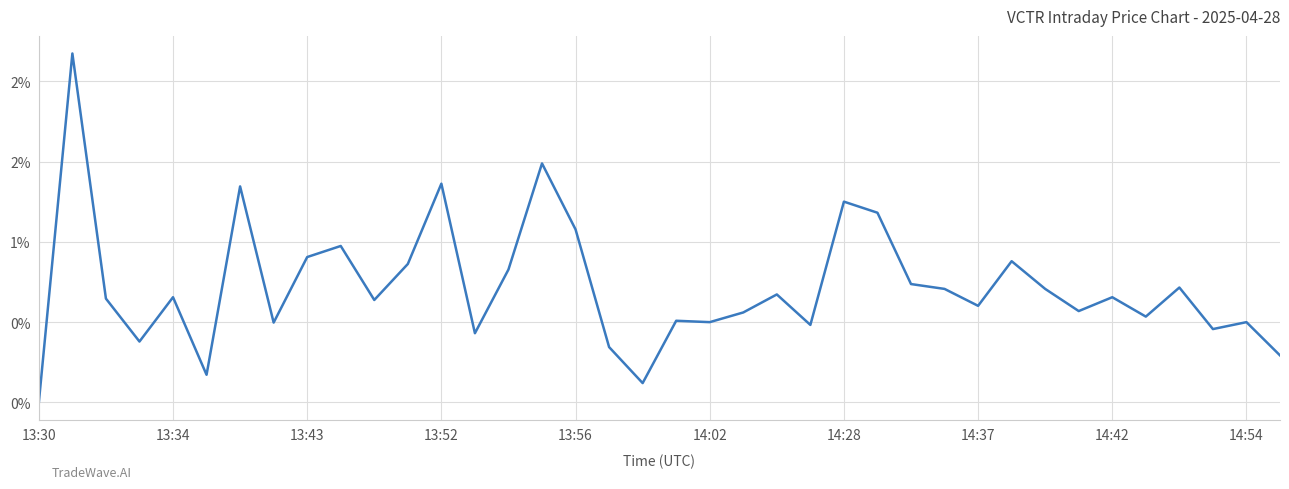

At which label is the value closest to 0?

13:30